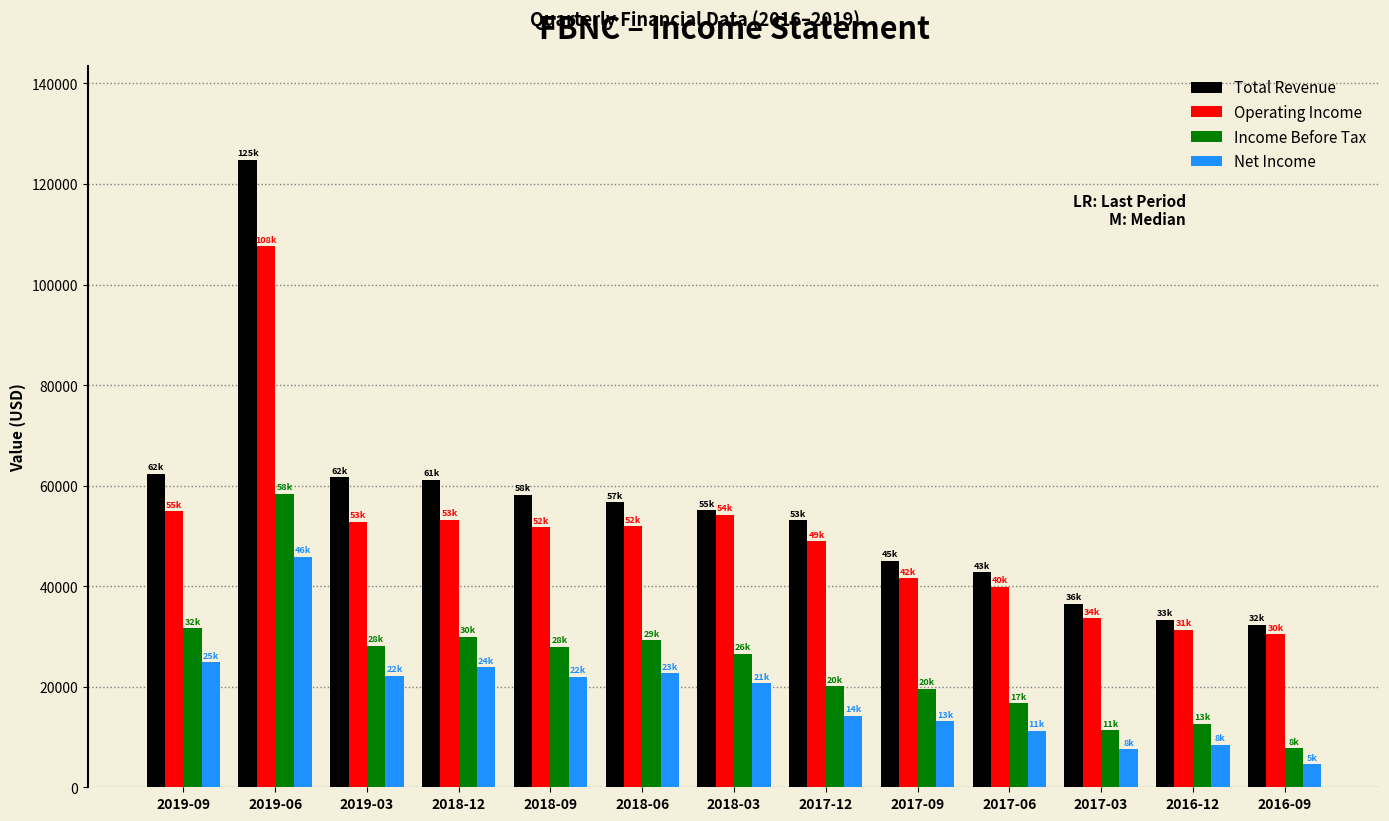

What is the minimum value shown in the chart?

4600